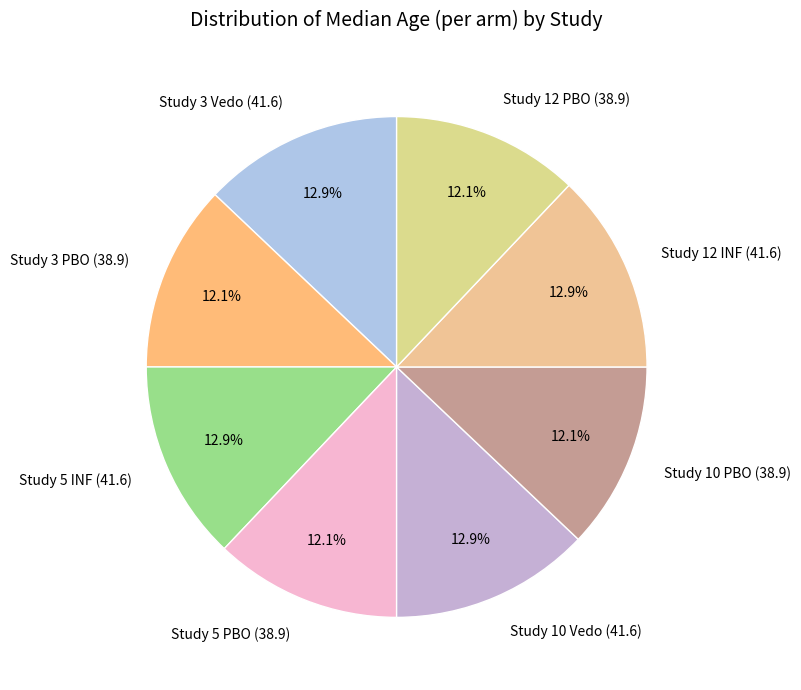

What percentage do Study 12 INF (41.6) and Study 10 PBO (38.9) together represent?

25.0%